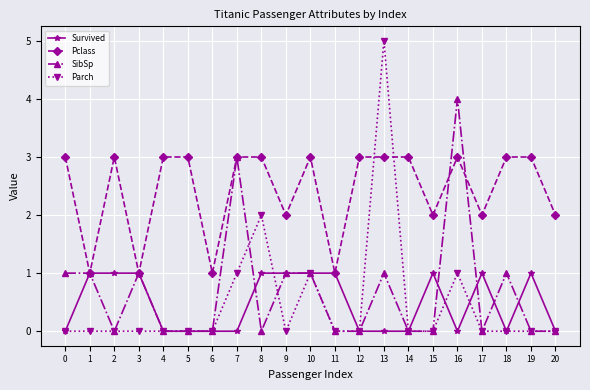

True or false: Survived has a value of 0 at 6.

True